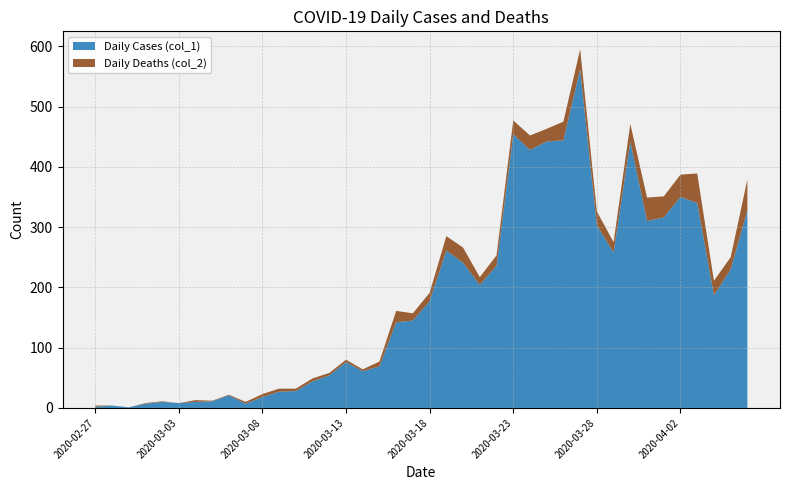

Reading right to left, extract all data points from this chart.

Daily Cases (col_1): 328	230	187	340	350	316	310	442	258	303	562	444	442	428	454	236	204	241	261	177	145	142	69	61	76	54	44	28	27	18	7	21	11	10	8	10	7	1	4	2
Daily Deaths (col_2): 51	20	24	49	37	35	39	29	17	23	33	31	21	24	23	17	13	25	24	14	12	19	8	3	4	4	5	4	5	5	3	1	1	3	0	1	1	0	0	2